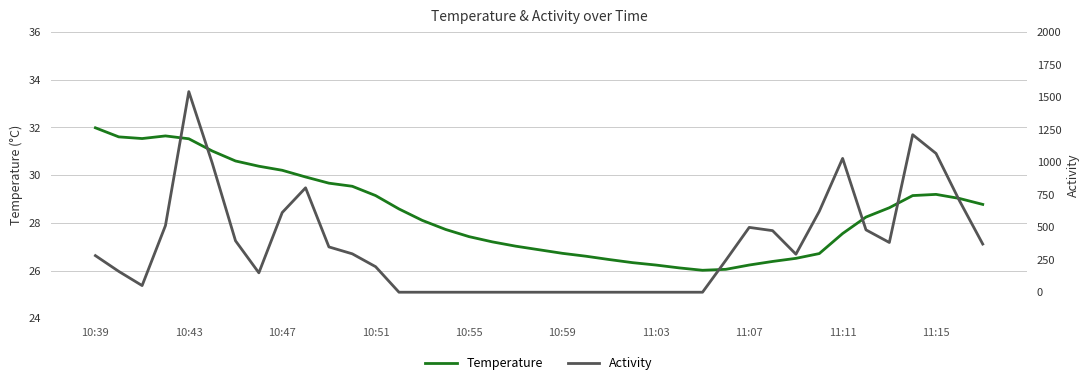

True or false: Activity and Temperature cross at least once.

True